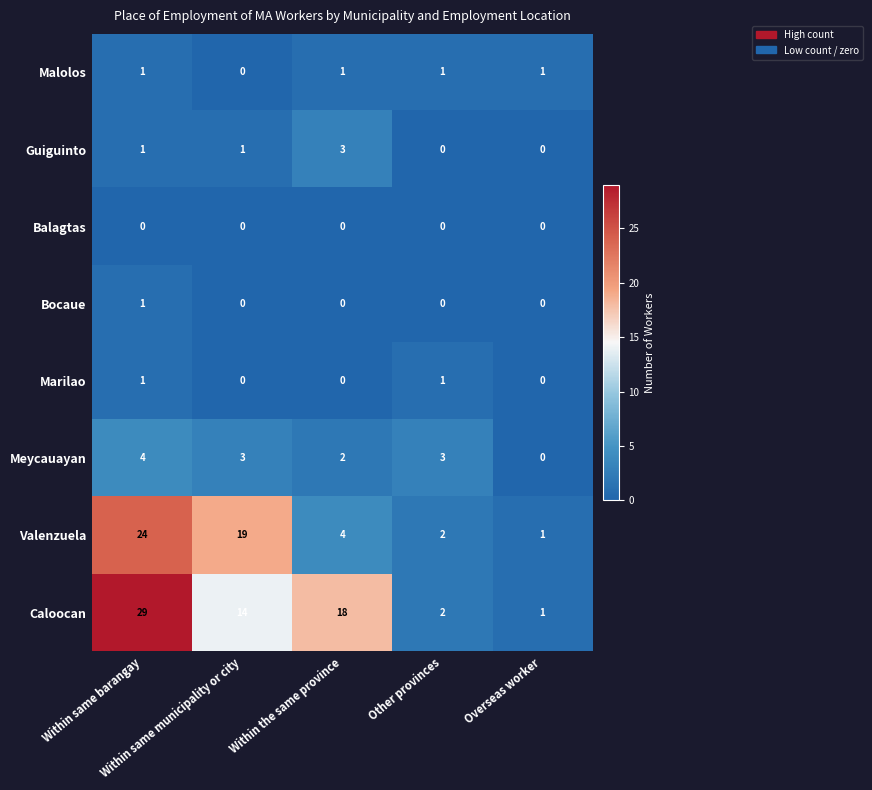

What is the spread (max minus min) of values at Within the same province?

18